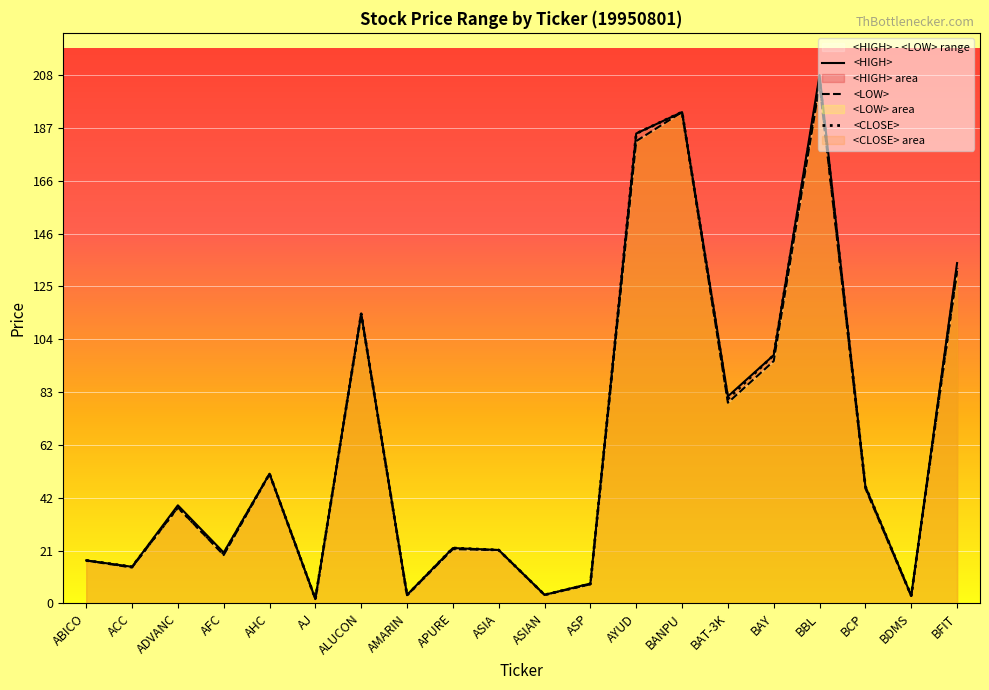

What are all the series names shown in the legend?

<HIGH>, <LOW>, <CLOSE>